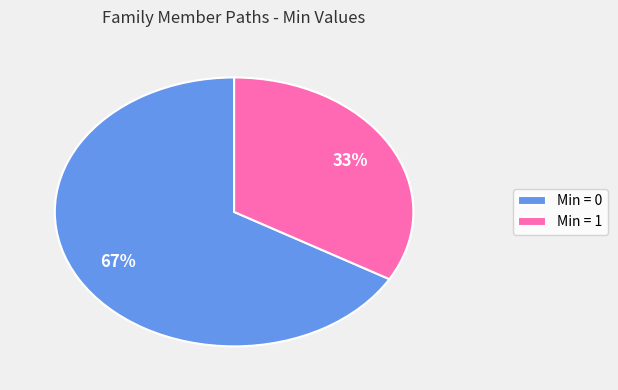

To the nearest percent, what percentage of the pie is Min = 0?

67%